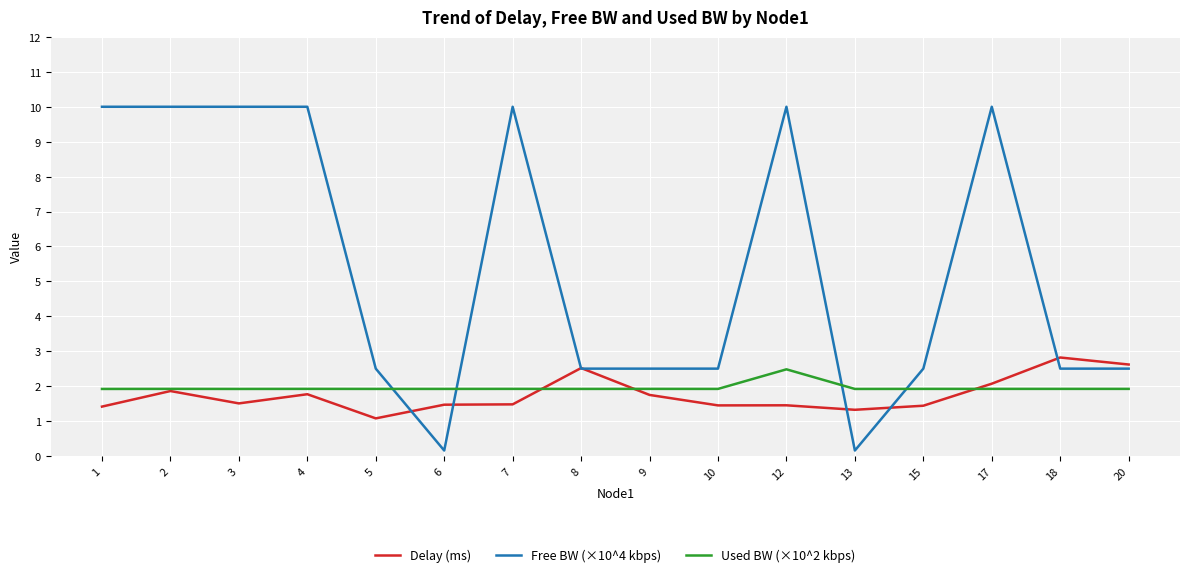

What is the maximum value for Used BW (×10^2 kbps)?

2.5